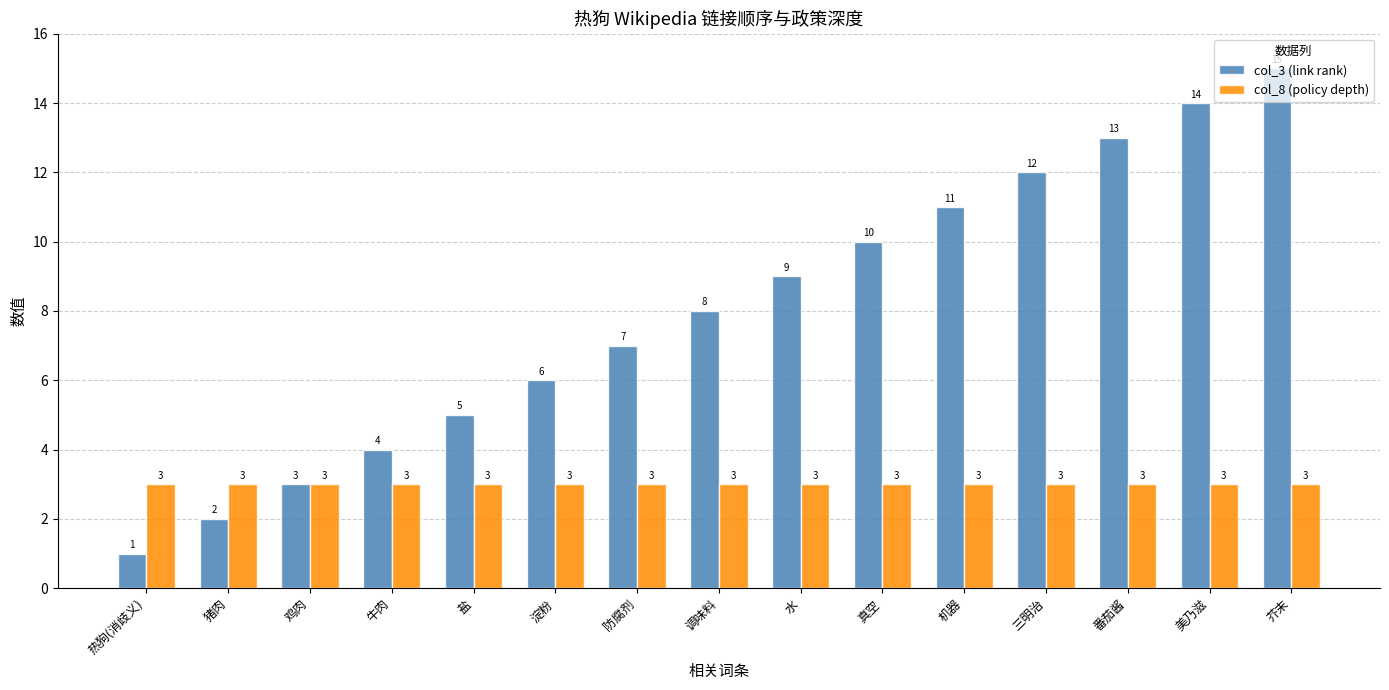

What is the total value across all series at 三明治?

15